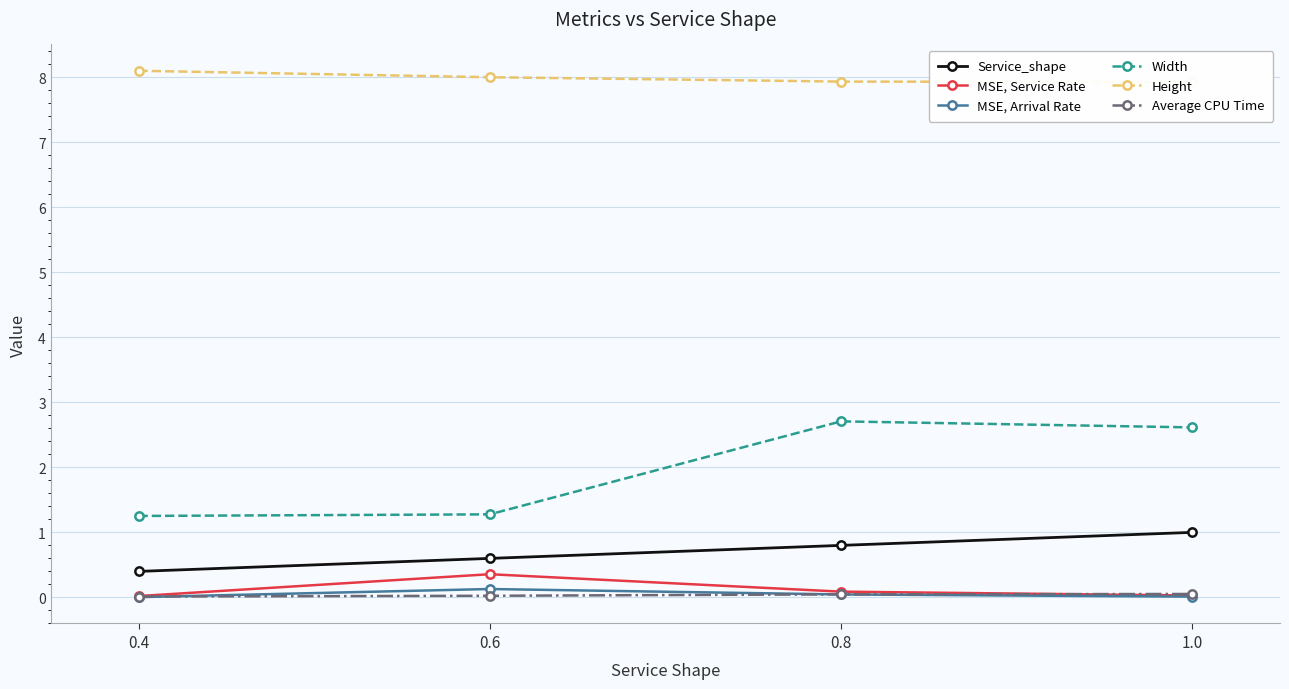

At which category is the sum across all series the highest?

1.0